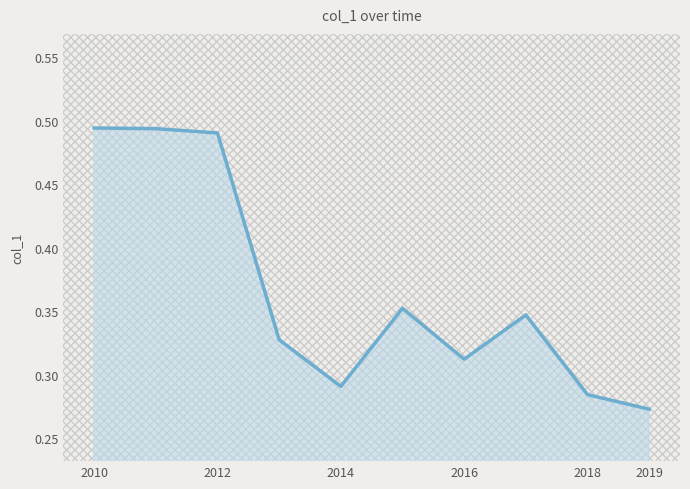

How many lines are shown in the chart?

1